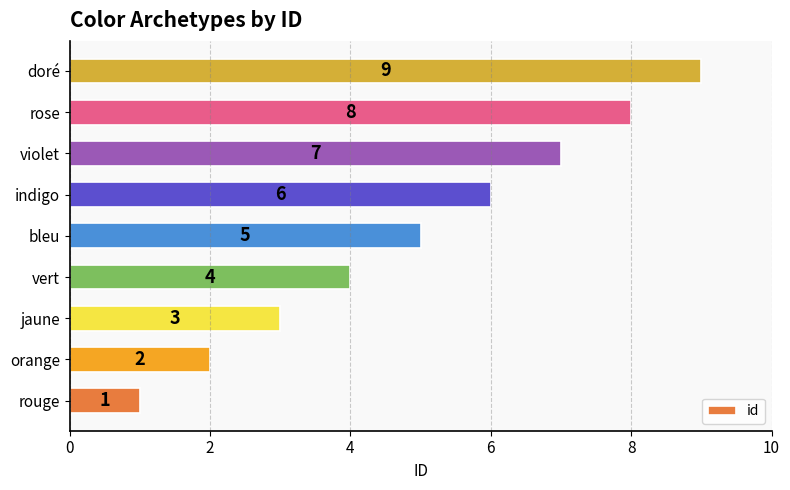

Does the chart contain stacked bars?

No